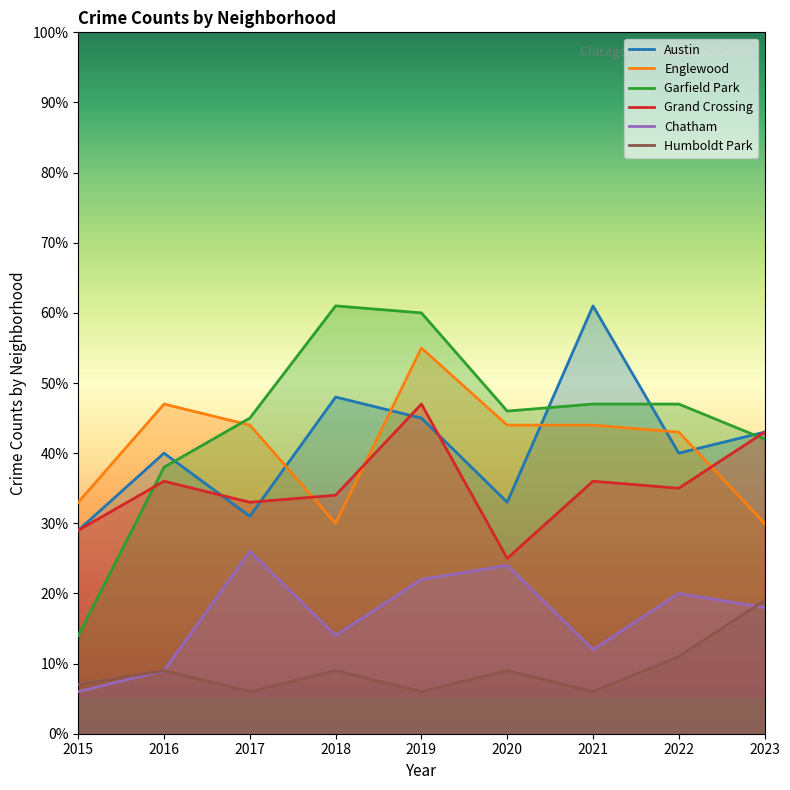

Count the number of data series in this chart.

6